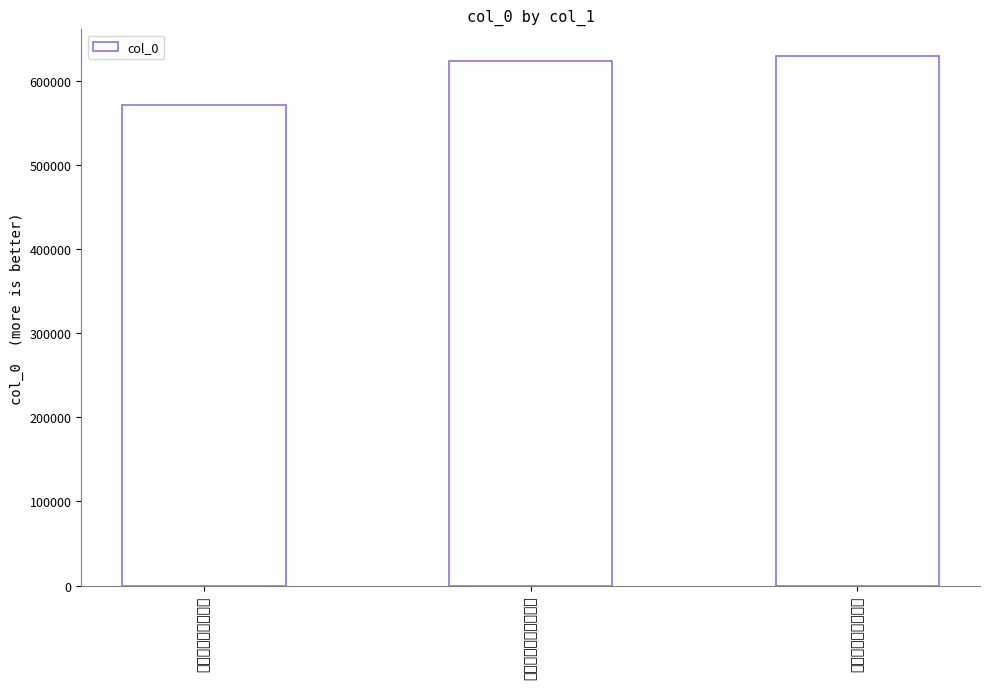

How many values exceed 624022?

1